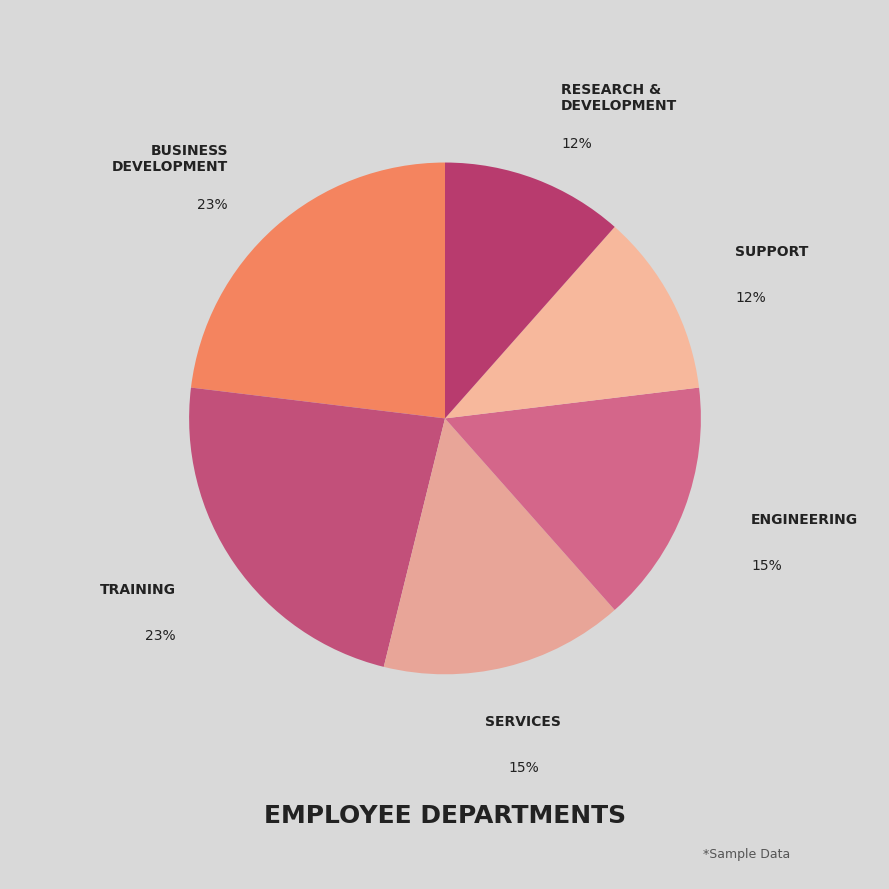

To the nearest percent, what is the average slice percentage?

17%